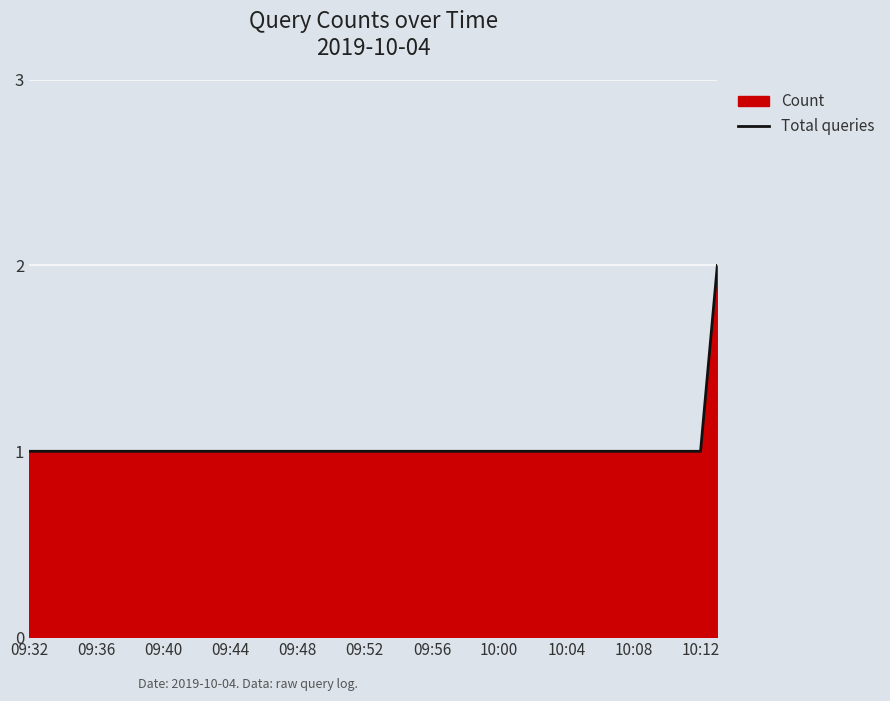

Reading right to left, what are all the values shown in this chart?

2	1	1	1	1	1	1	1	1